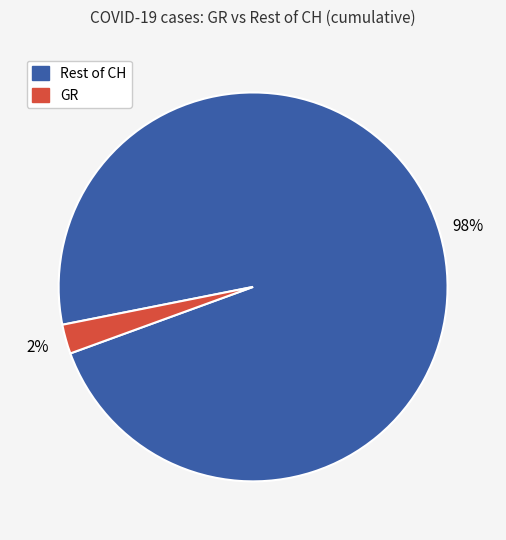

To the nearest percent, what is the average slice percentage?

50%